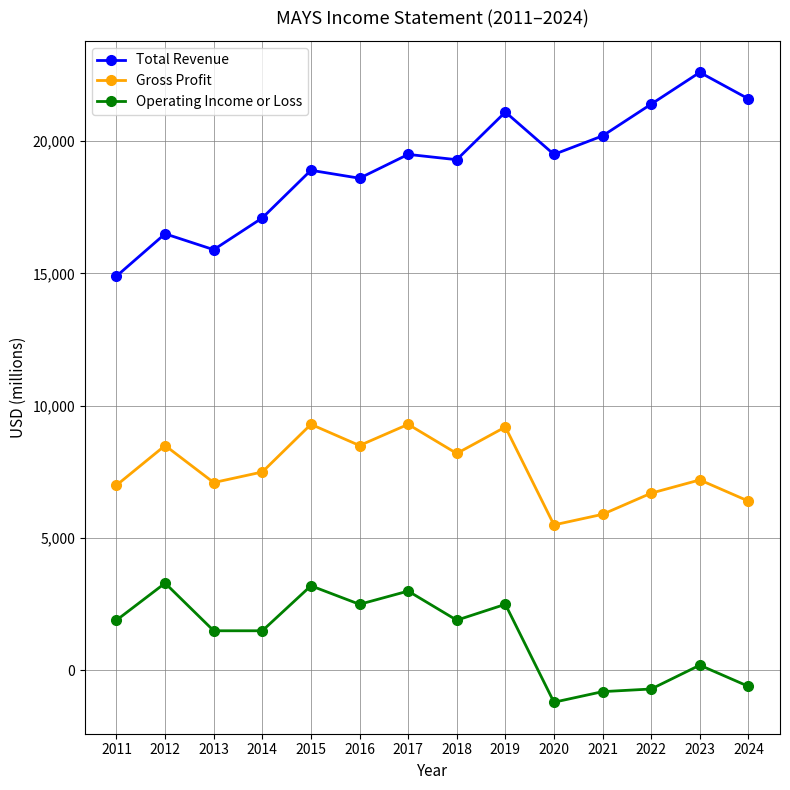

How many lines are shown in the chart?

3